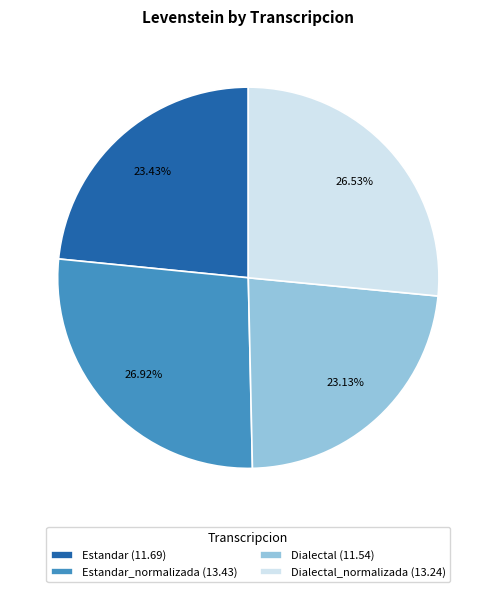

Is the sum of Dialectal_normalizada (13.24) and Estandar_normalizada (13.43) greater than half?

Yes